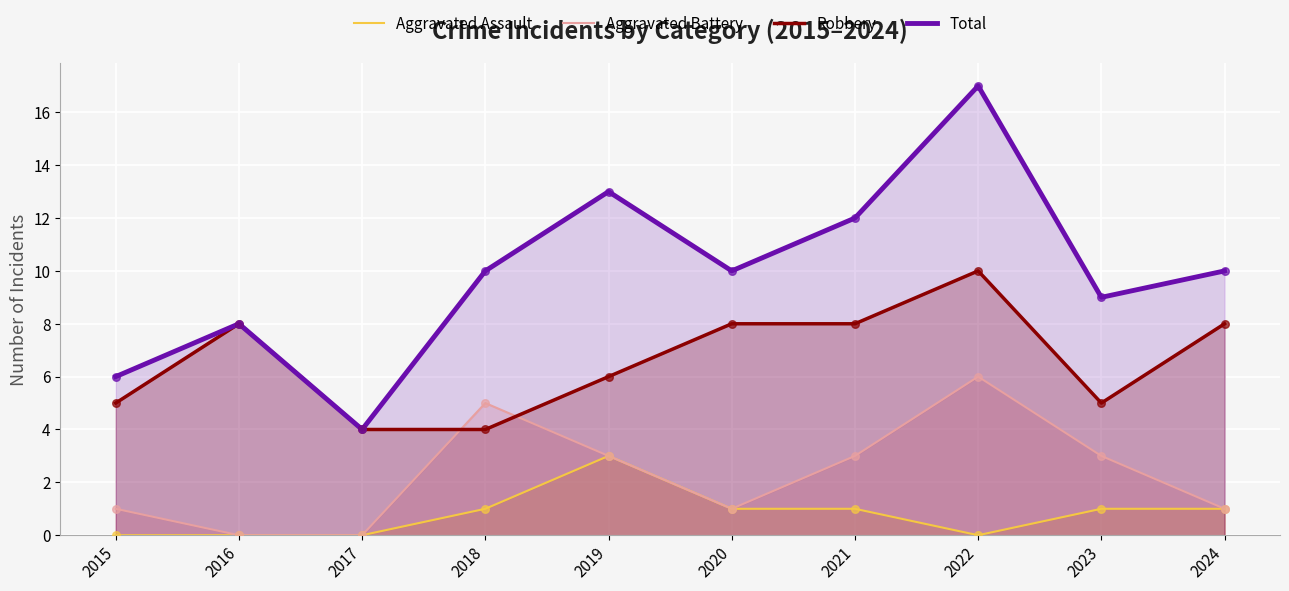

Is the value of Aggravated Assault at 2022 greater than the value of Total at 2023?

No